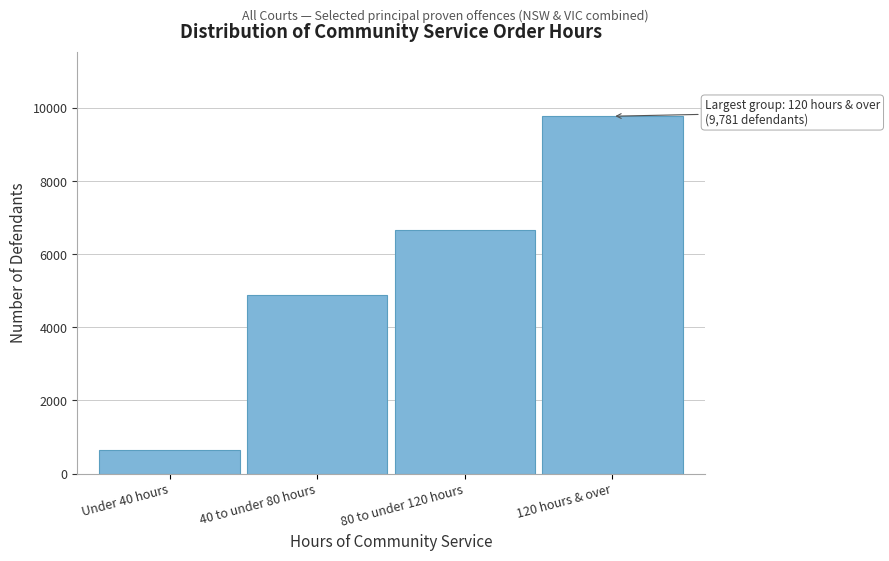

Reading right to left, extract all data points from this chart.

9781	6672	4882	656